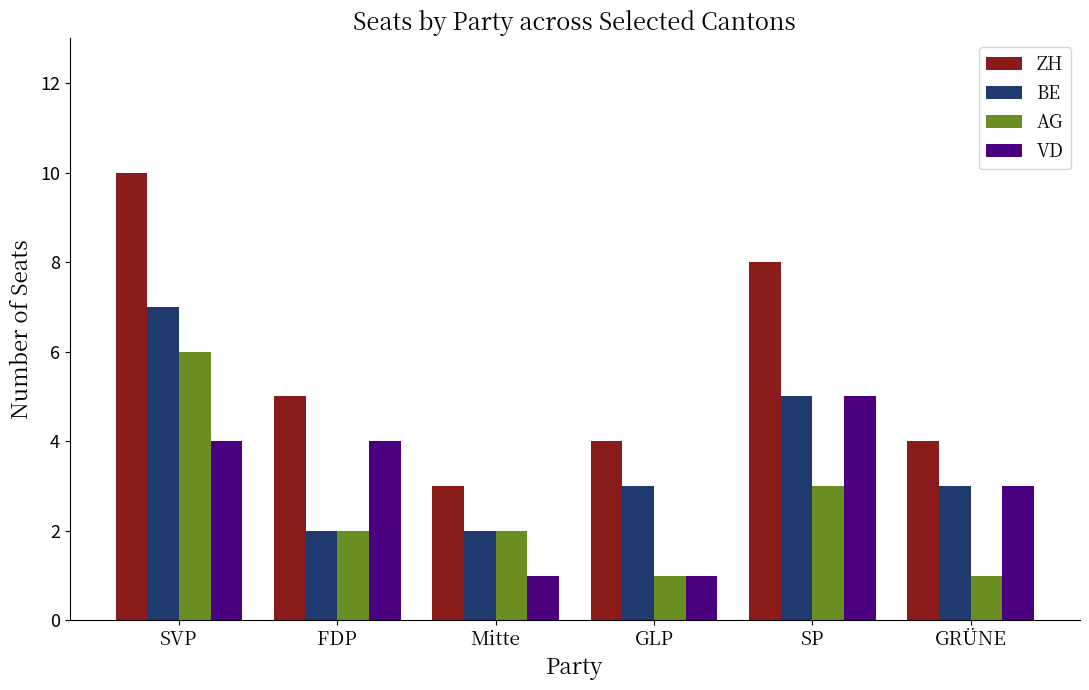

The ZH series shows 3 at Mitte. True or false?

True